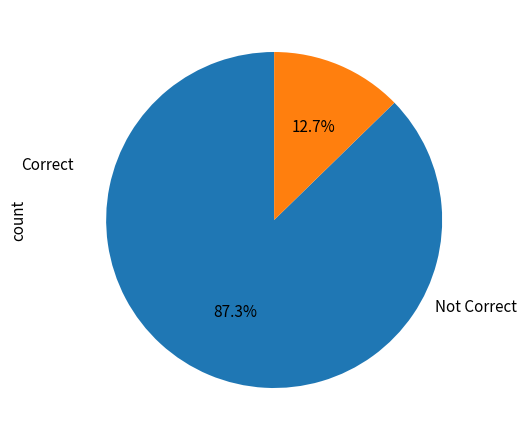

Does any single category account for the majority?

Yes